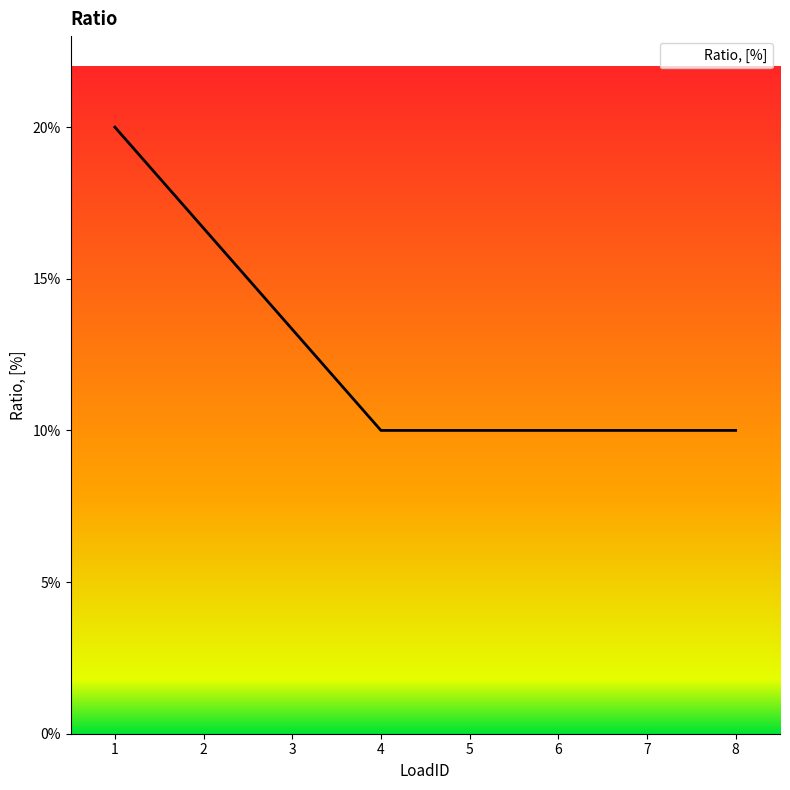

Does the chart have visible grid lines?

No